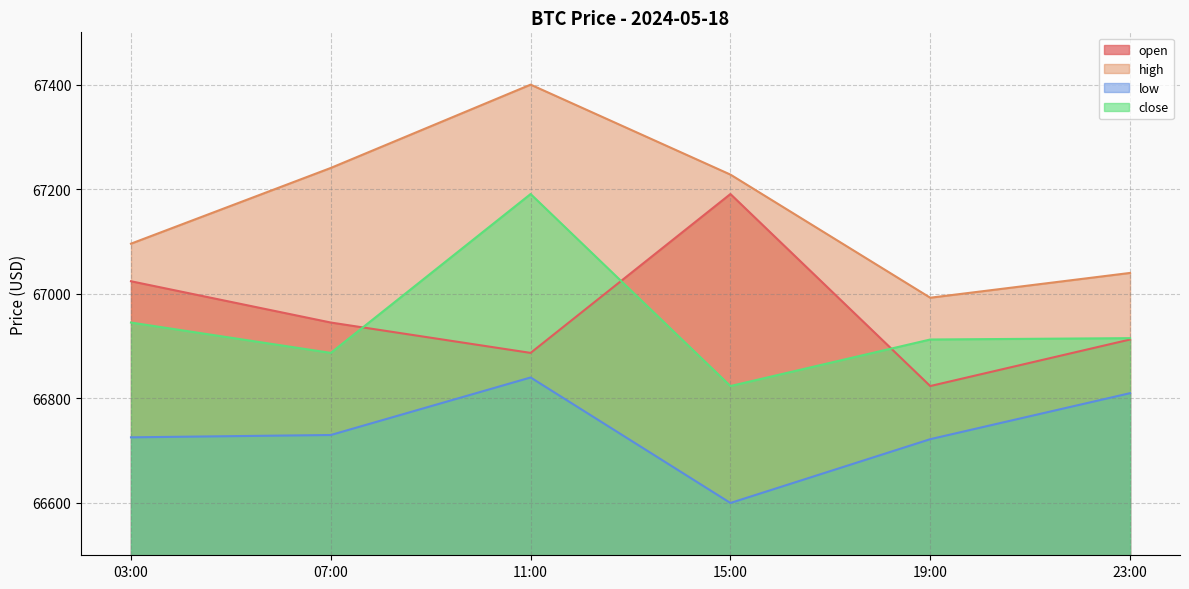

In low, how many points are higher than both neighbors (excluding endpoints)?

1